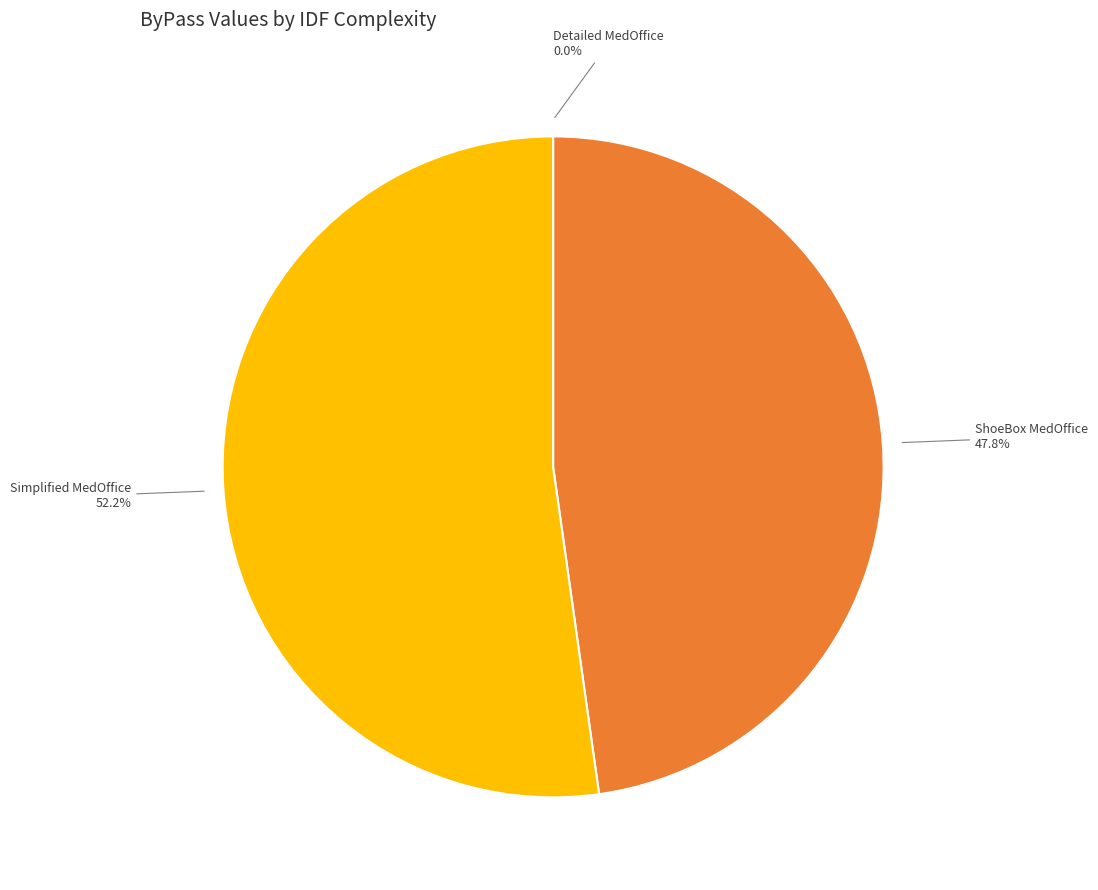

Is there a majority slice in this chart?

Yes